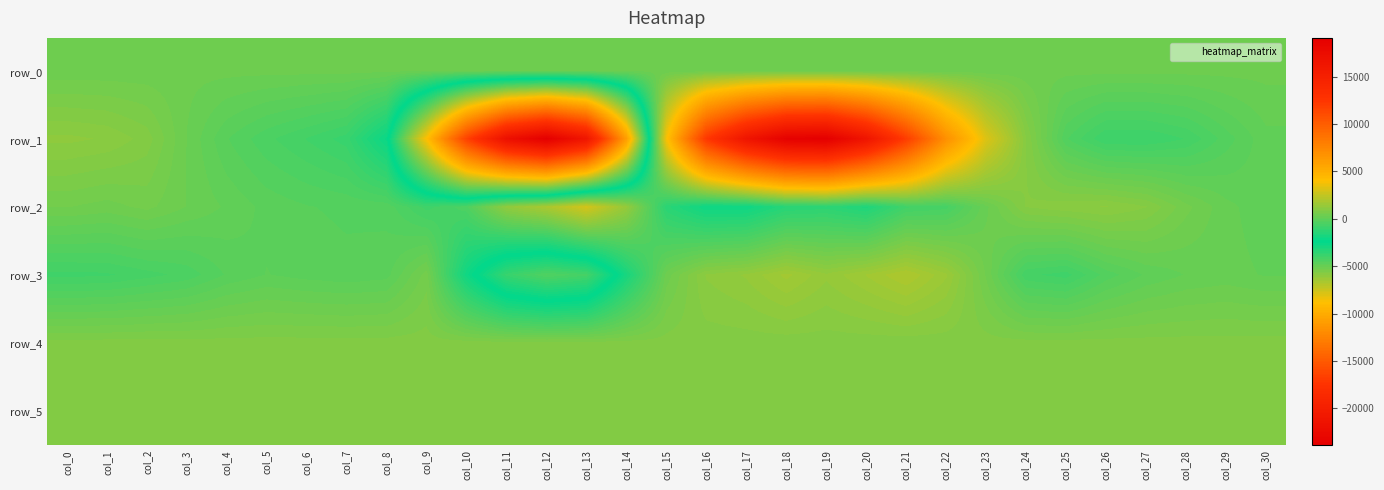

What is the difference between the highest and lowest values at col_10?

17388.0